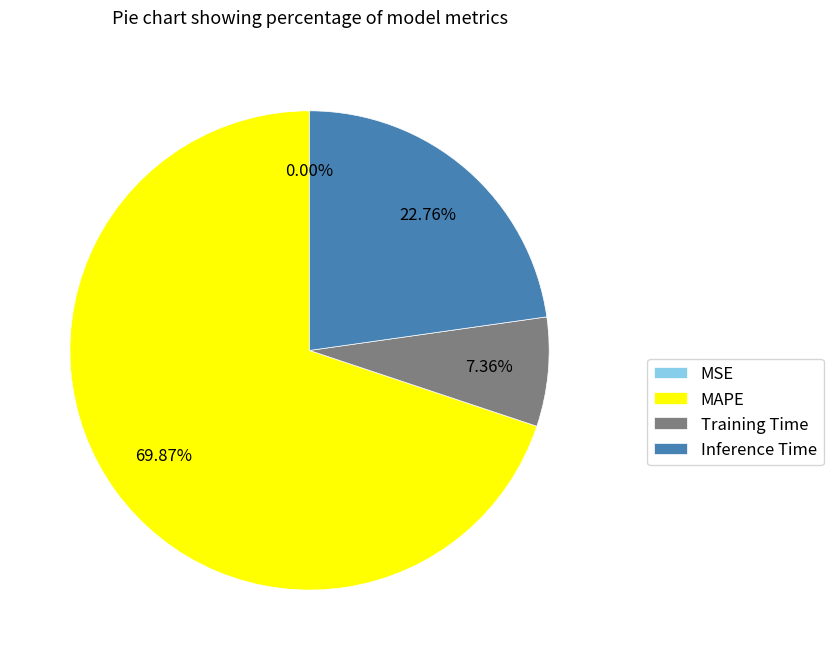

Combined, do Training Time and MAPE account for over 50%?

Yes